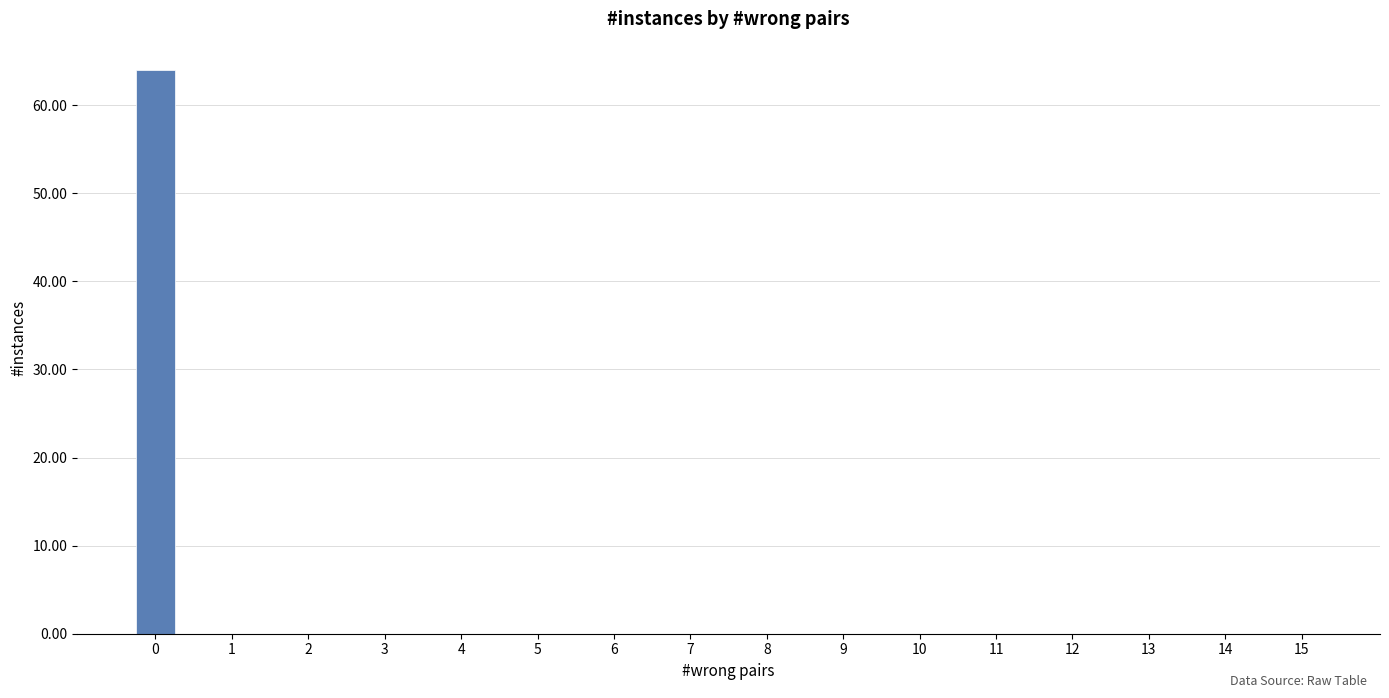

Reading left to right, transcribe all the data shown in this chart.

64	0	0	0	0	0	0	0	0	0	0	0	0	0	0	0